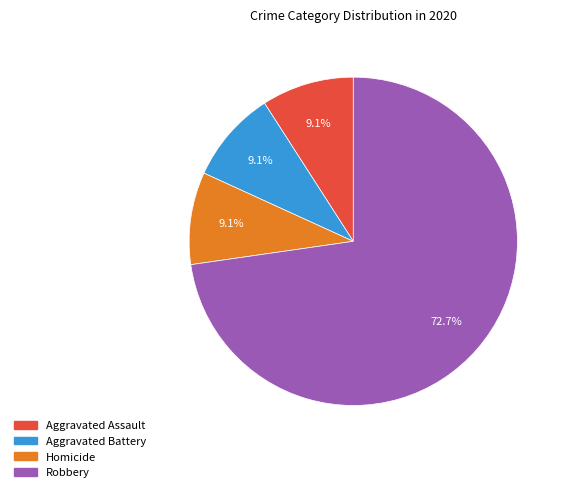

Is there a majority slice in this chart?

Yes